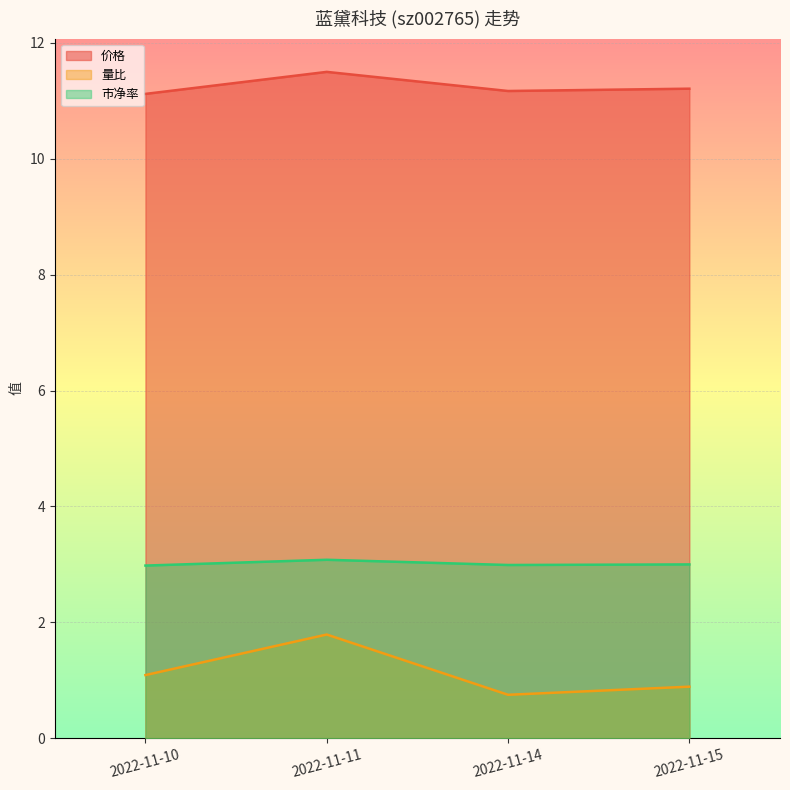

What is the value of the 量比 point at the 1st from the left?

1.1